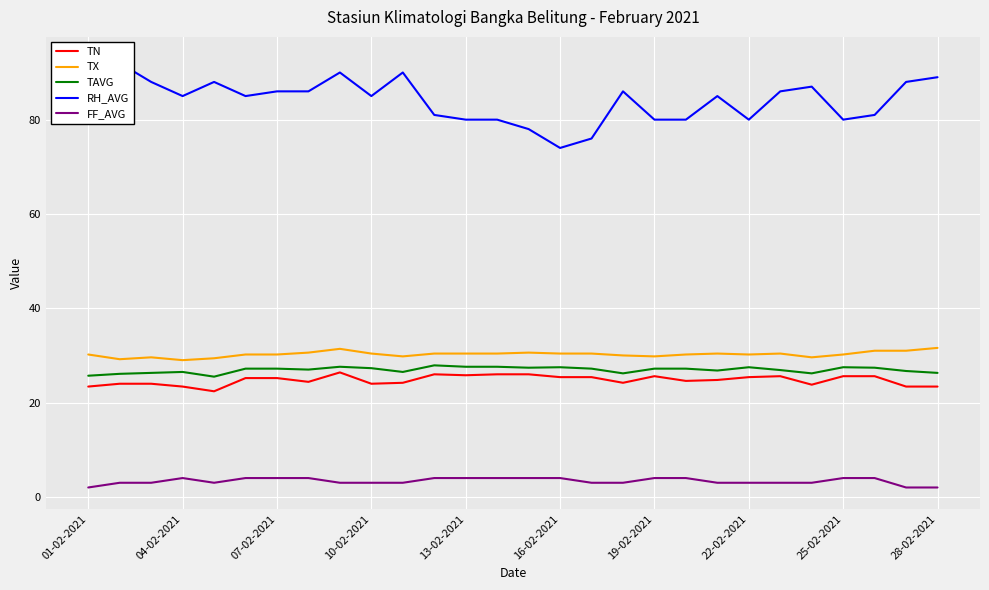

The TN series shows 25.6 at 25-02-2021. True or false?

True